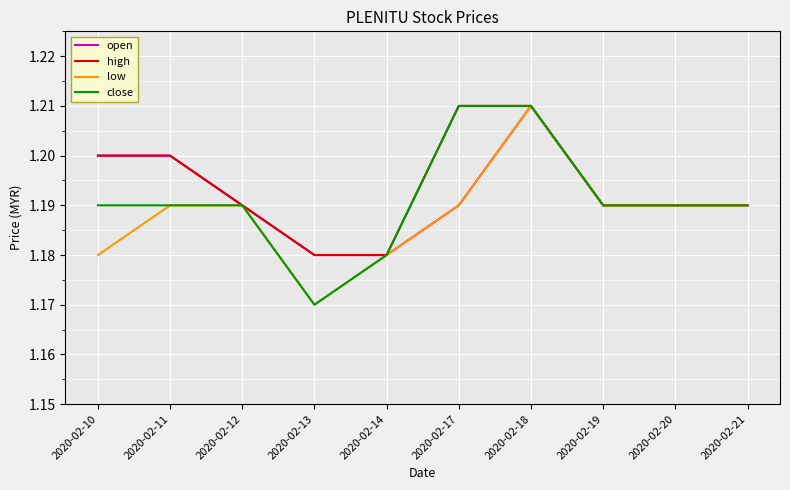

At which category is the sum across all series the highest?

2020-02-18